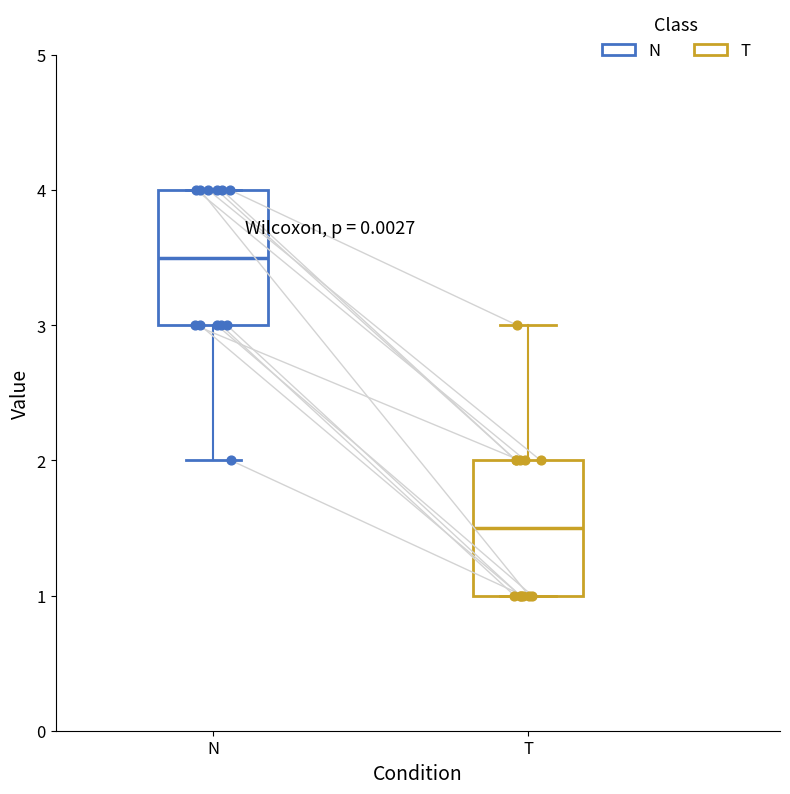

Reading left to right, read every box against the y-axis: the position of its median line, the range the box covers, and the ends of its whiskers. The values are not printed on the chart, so give them approximately, as read against the axis.

N: median 3.5, box 3.0 to 4.0, whiskers 2.0 to 4.0
T: median 1.5, box 1.0 to 2.0, whiskers 1.0 to 3.0